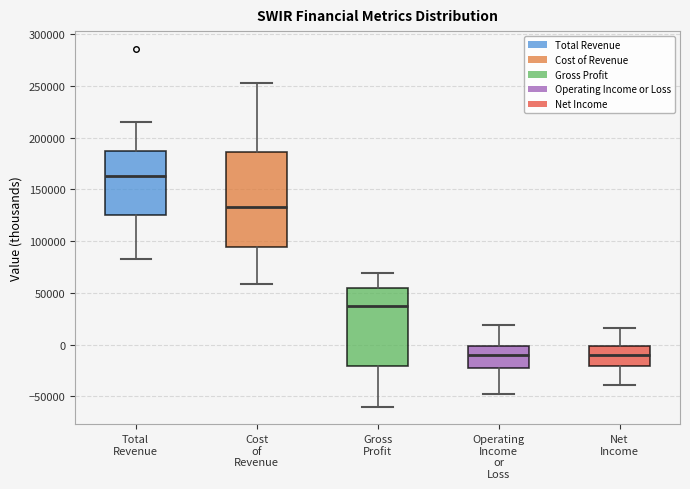

Which box is the tallest, from its lower edge to its upper edge?

Cost of Revenue